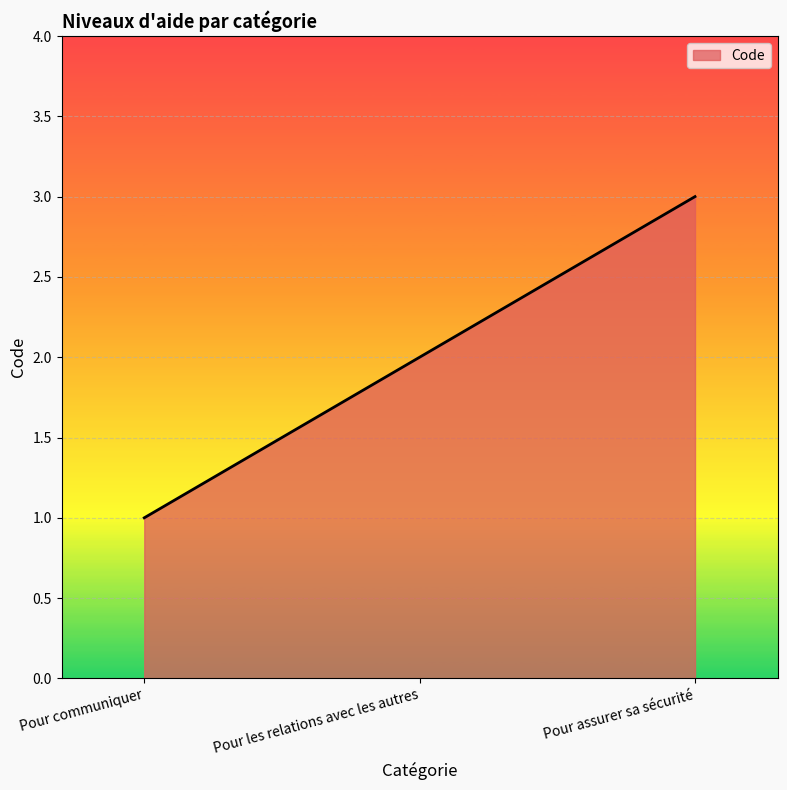

What position from the left is Pour communiquer?

1